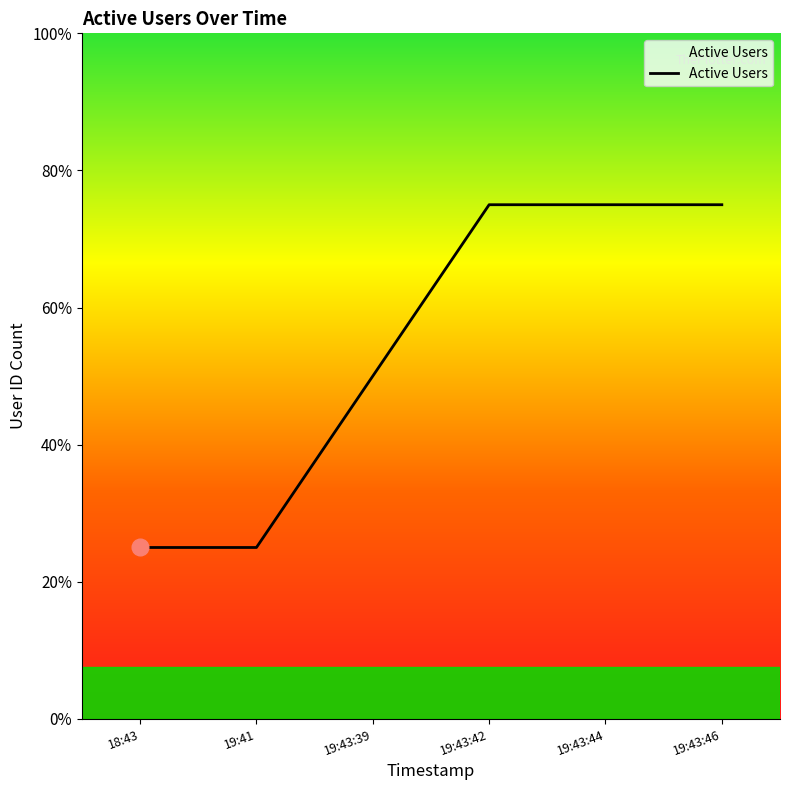

The chart shows a value of 5 at 19:43:42. True or false?

False